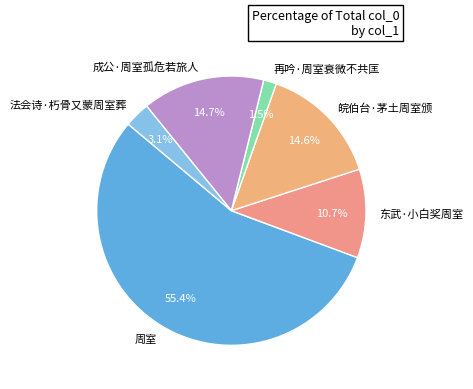

Is it true that 周室 is 55% of the pie?

True